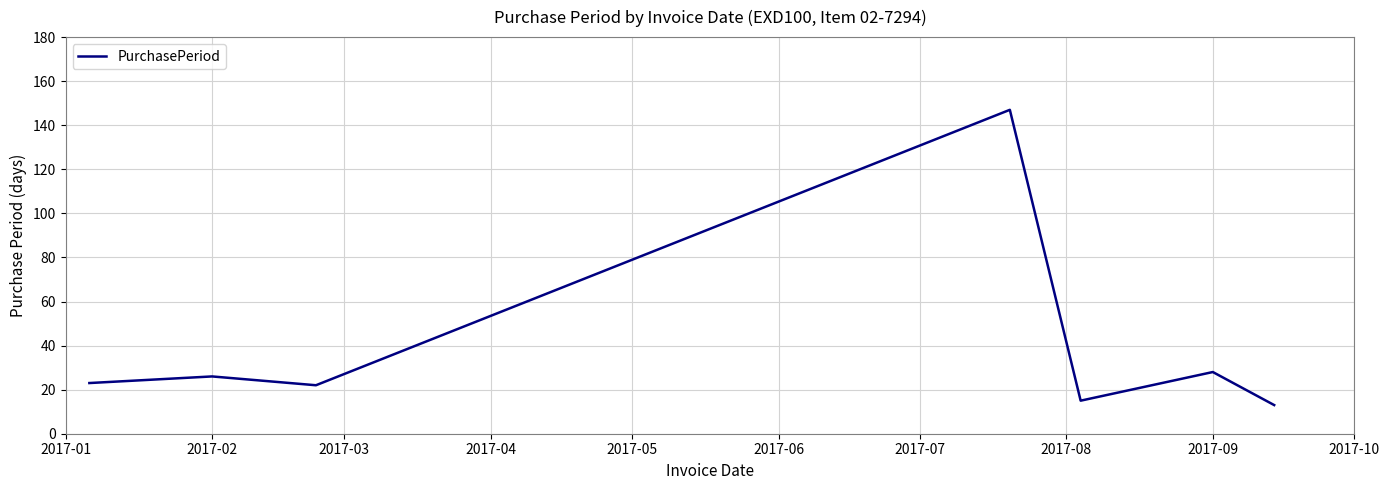

What is the greatest value displayed?

147